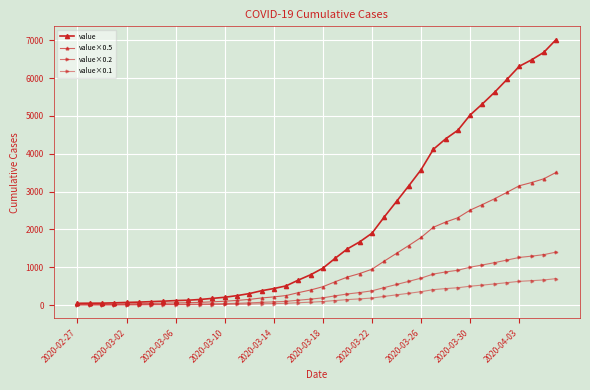

Is this an area chart (filled region under the line)?

No